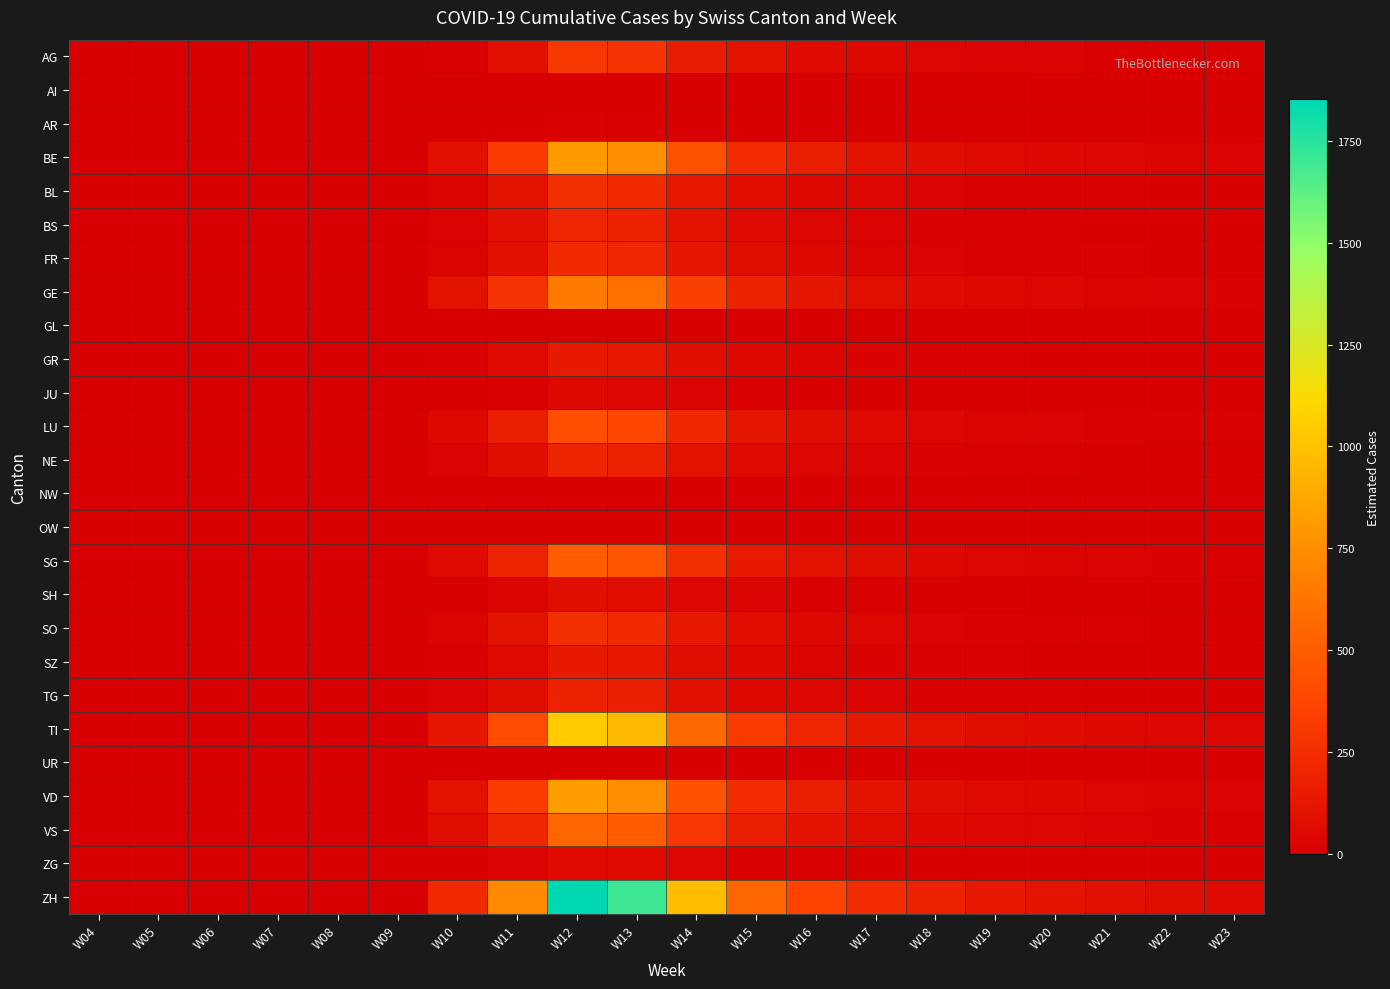

What is the difference between the highest and lowest values at W20?

114